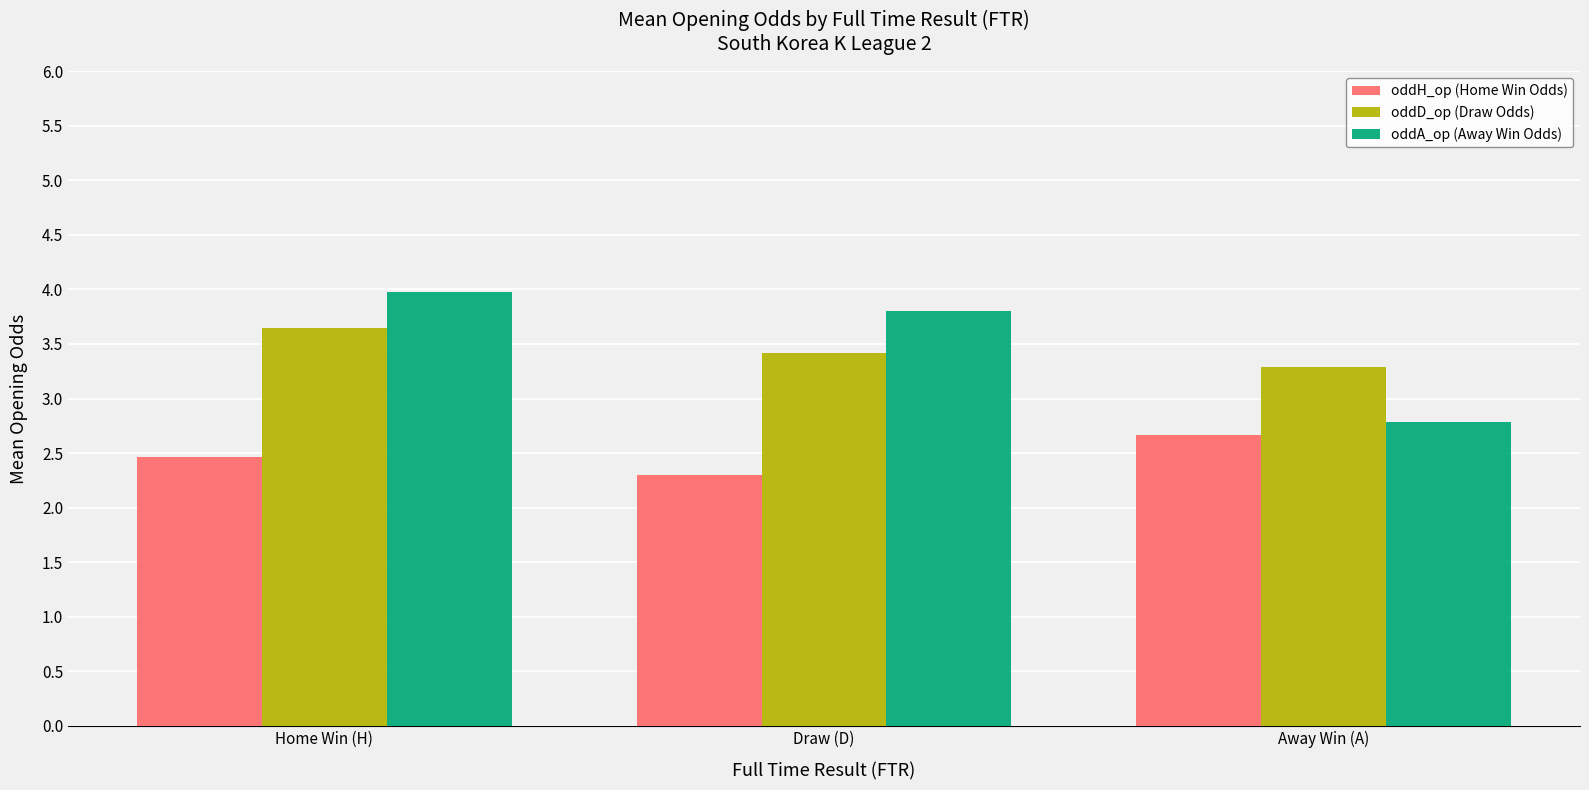

What is the difference between the highest and lowest values at Home Win (H)?

1.5